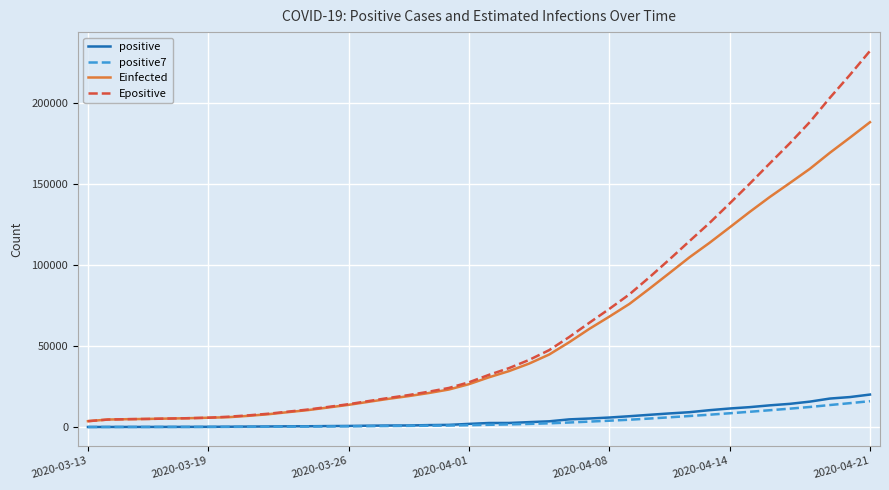

Which series has the largest range (max minus min)?

Epositive